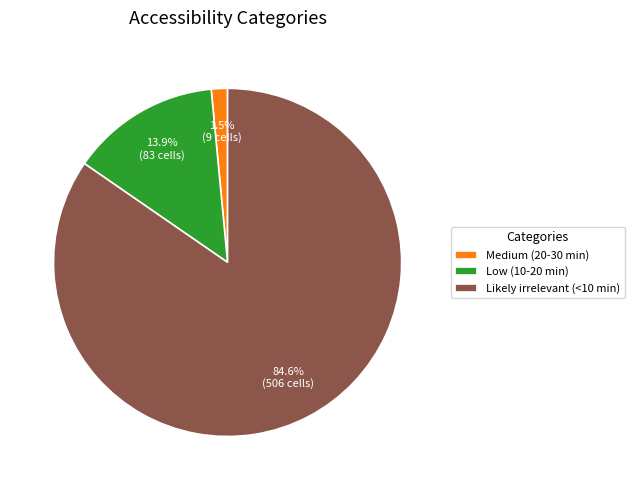

What is the largest slice in the pie chart?

Likely irrelevant (<10 min)